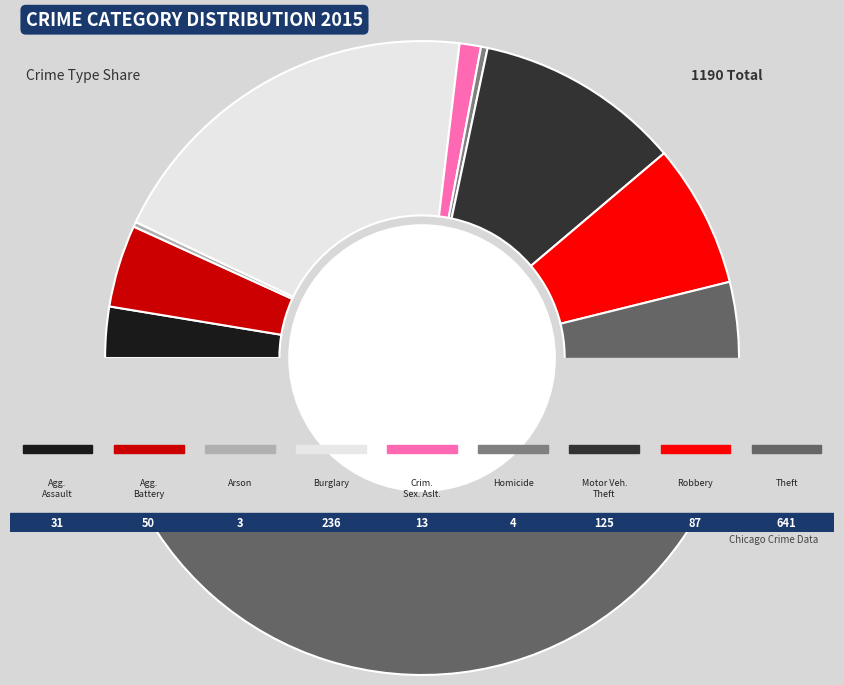

How many slices are in this pie chart?

9